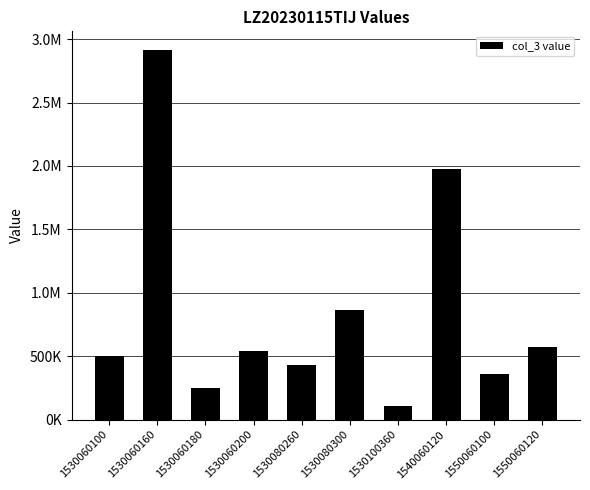

Which label corresponds to the largest value in the chart?

1530060160